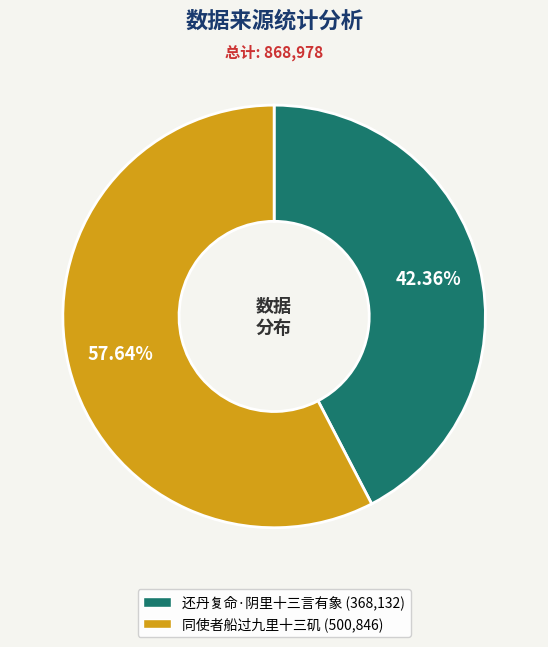

To the nearest percent, what percentage of the pie is 还丹复命·阴里十三言有象?

42%